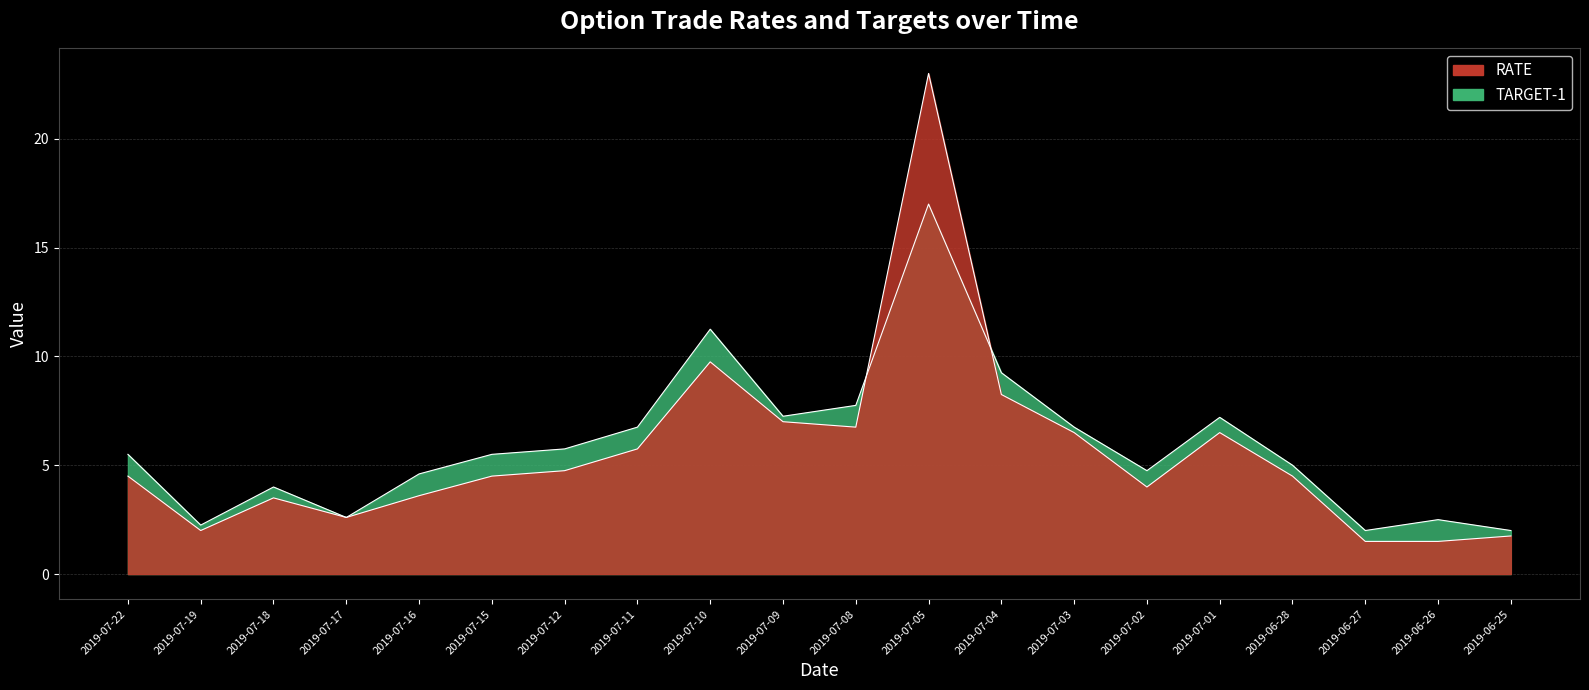

How many data points in TARGET-1 are above 5?

11